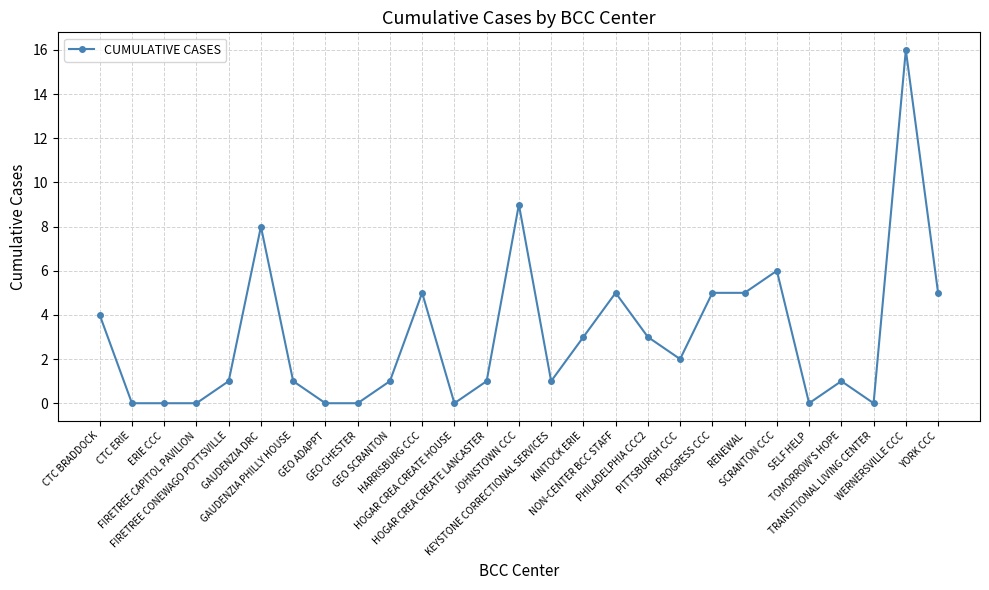

What is the sum of all values?

82